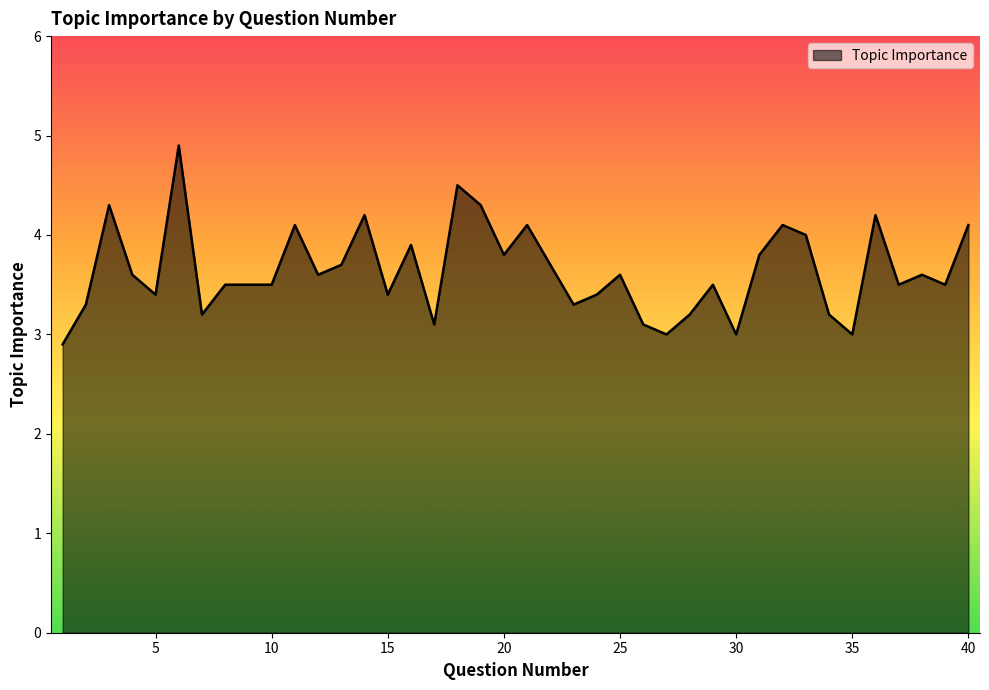

What is the smallest value displayed?

2.9